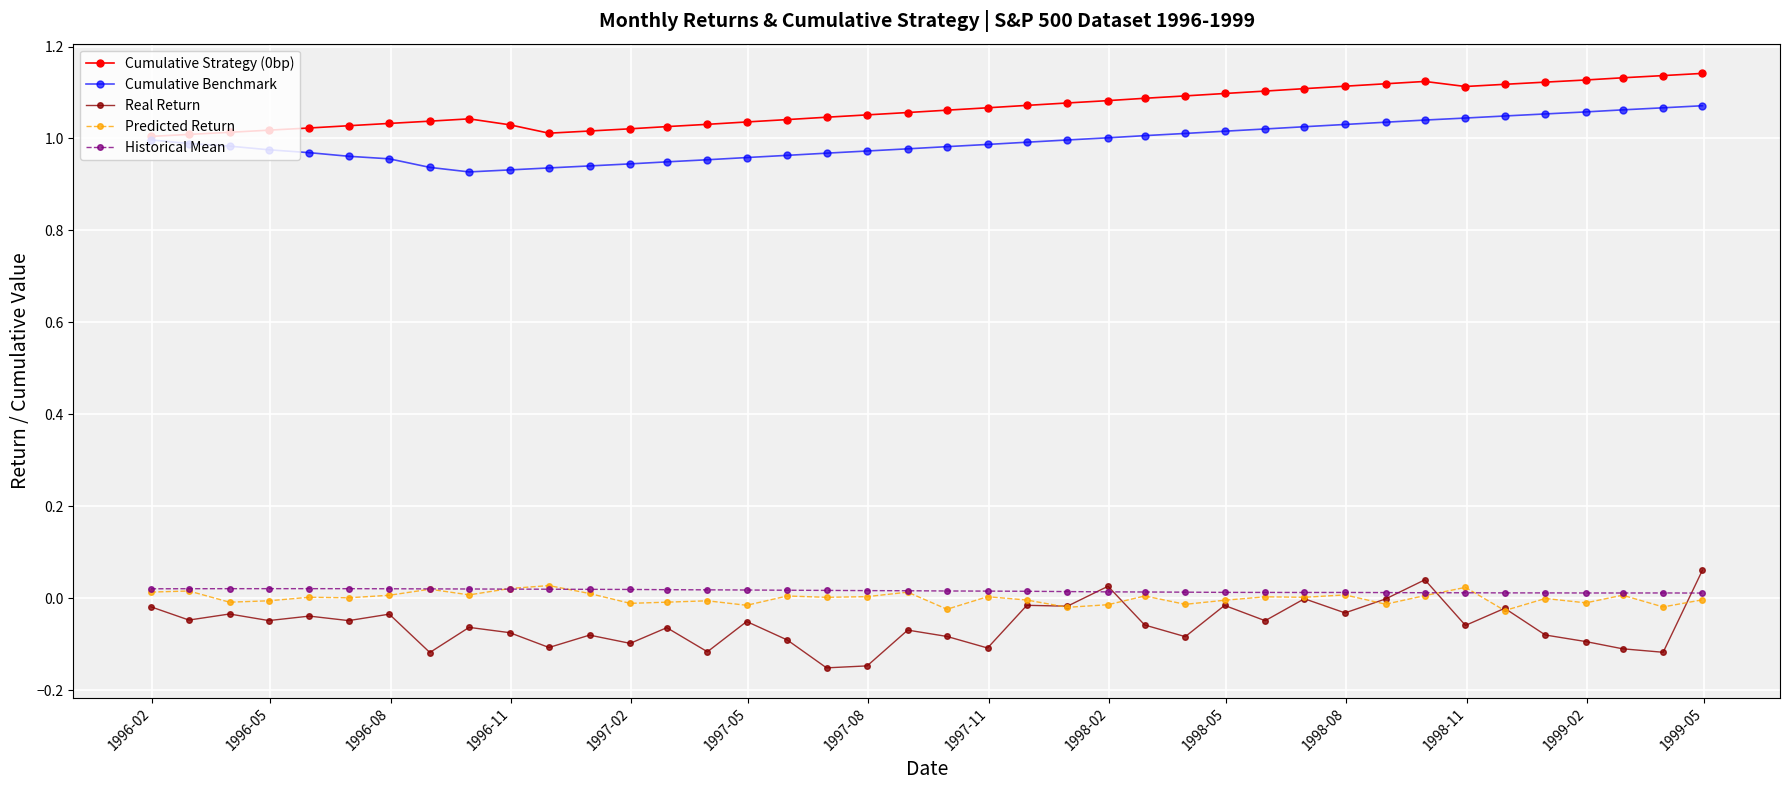

True or false: Real Return has more than 1 points higher than both neighbors.

True